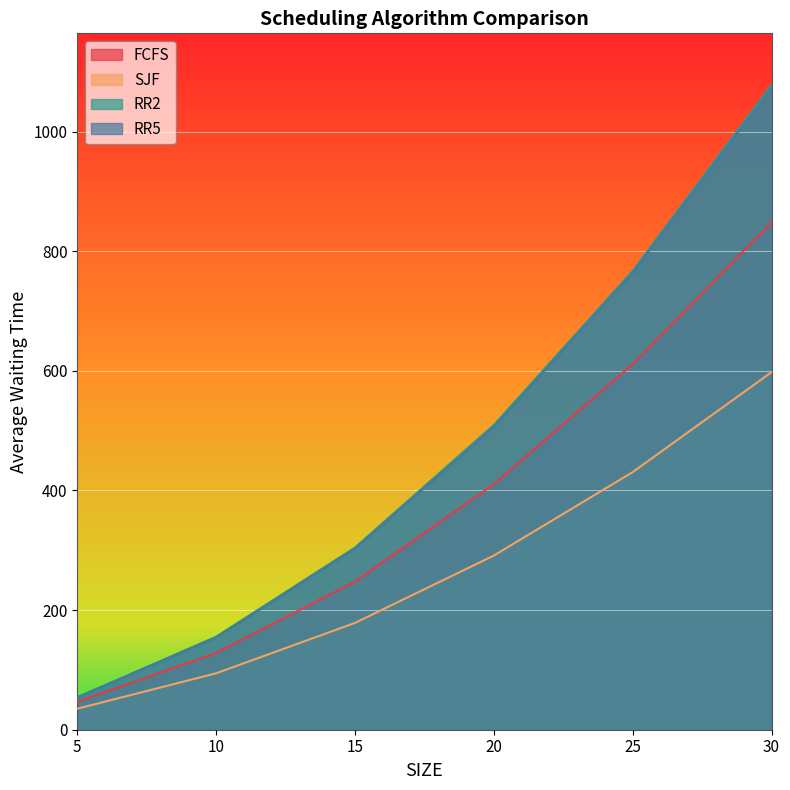

List the series in order of their peak value, highest first.

RR2, RR5, FCFS, SJF